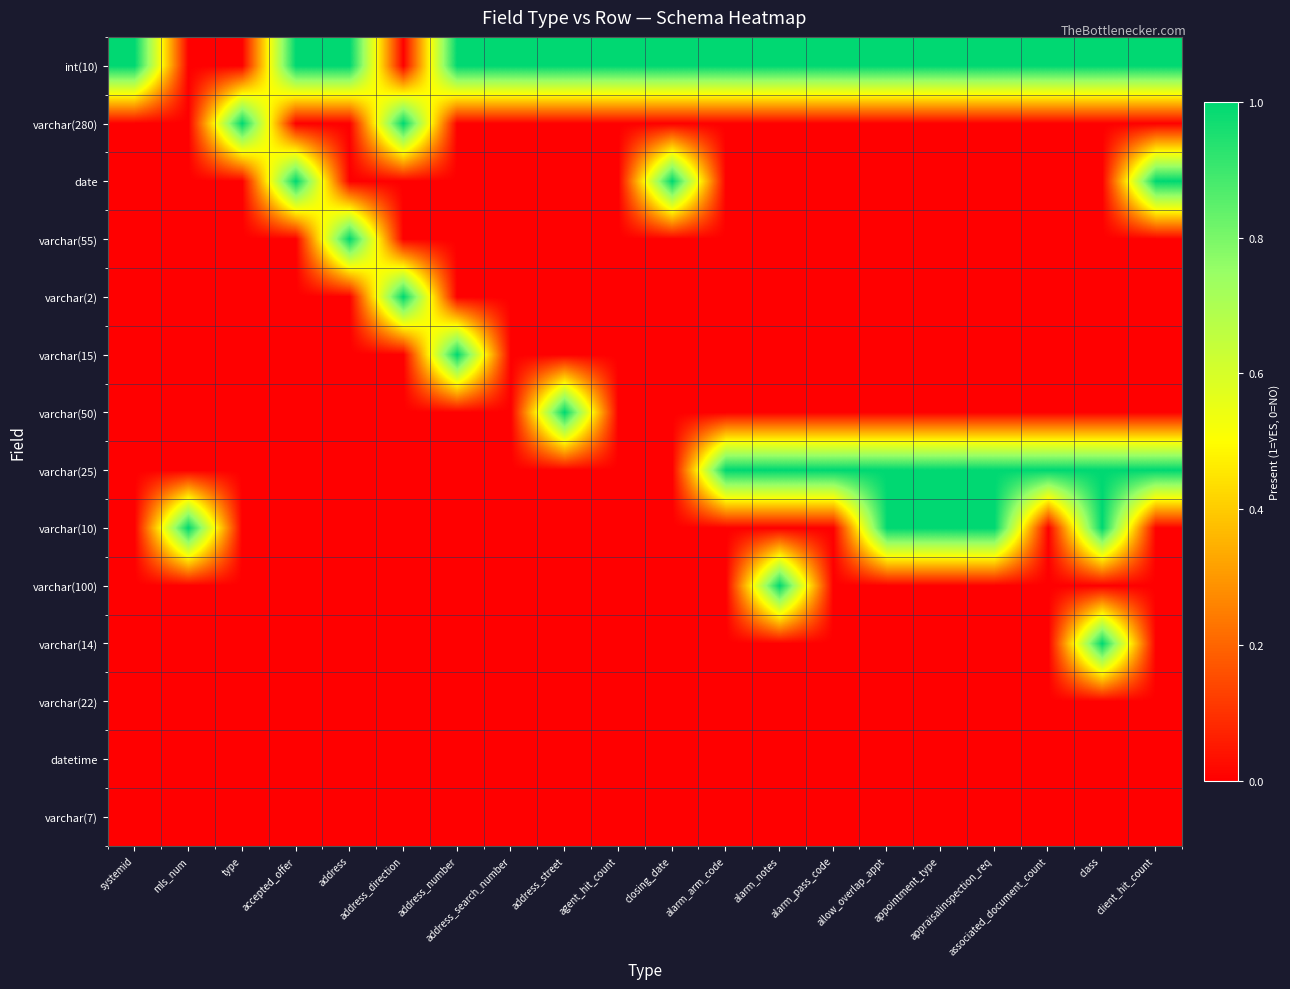

Which series has the largest range (max minus min)?

int(10)